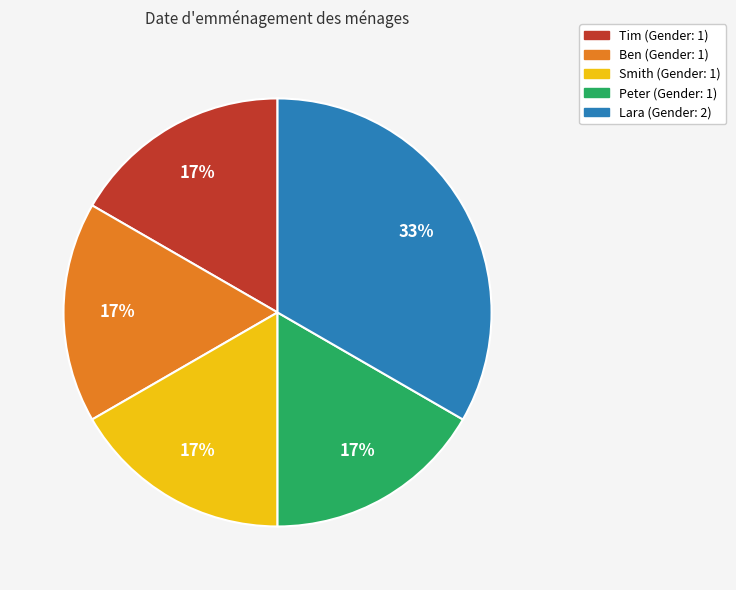

Which slice is the largest?

Lara